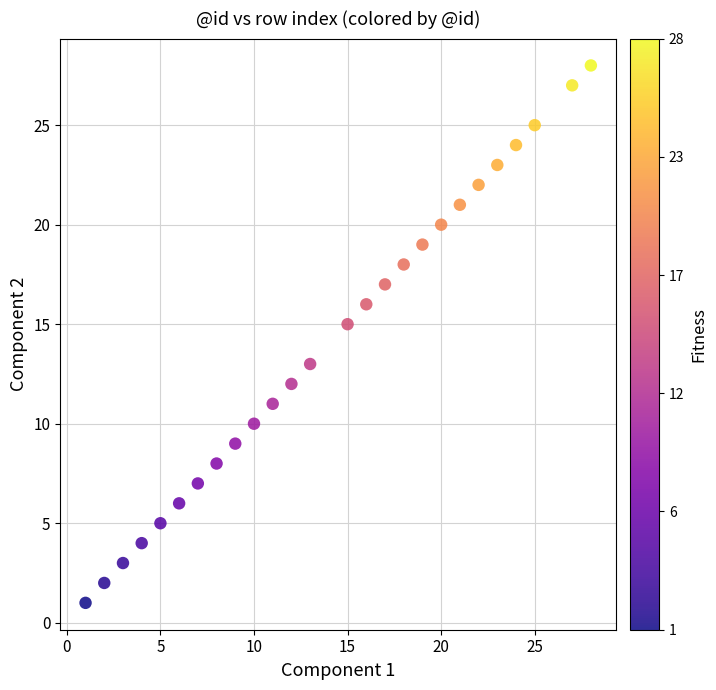

What is the range of X values (max minus min)?

27